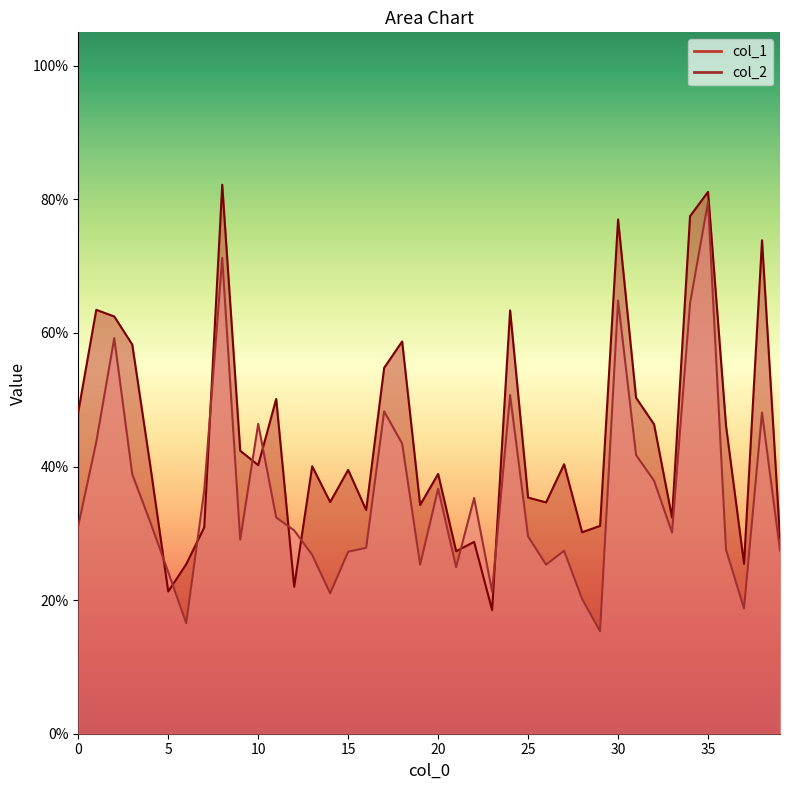

List the series in order of their peak value, highest first.

col_1, col_2